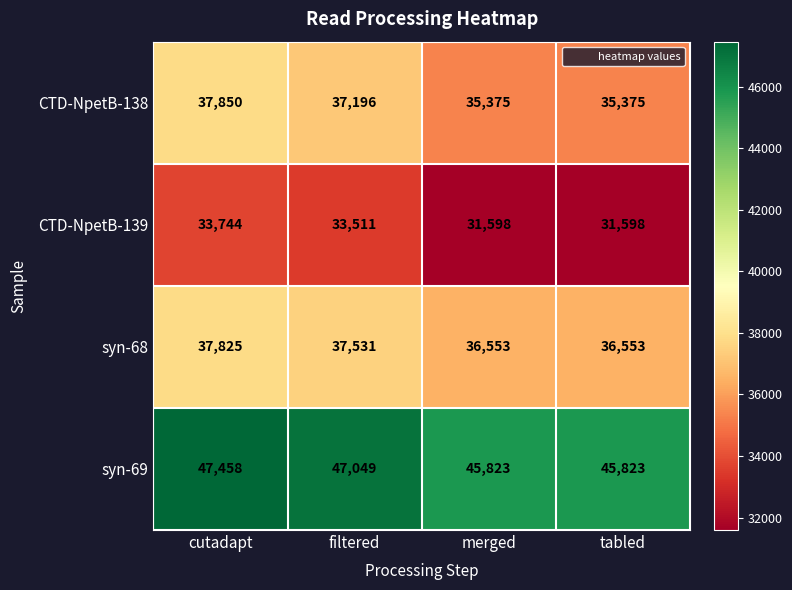

What is the sum of the CTD-NpetB-138 values at filtered and tabled?

72571